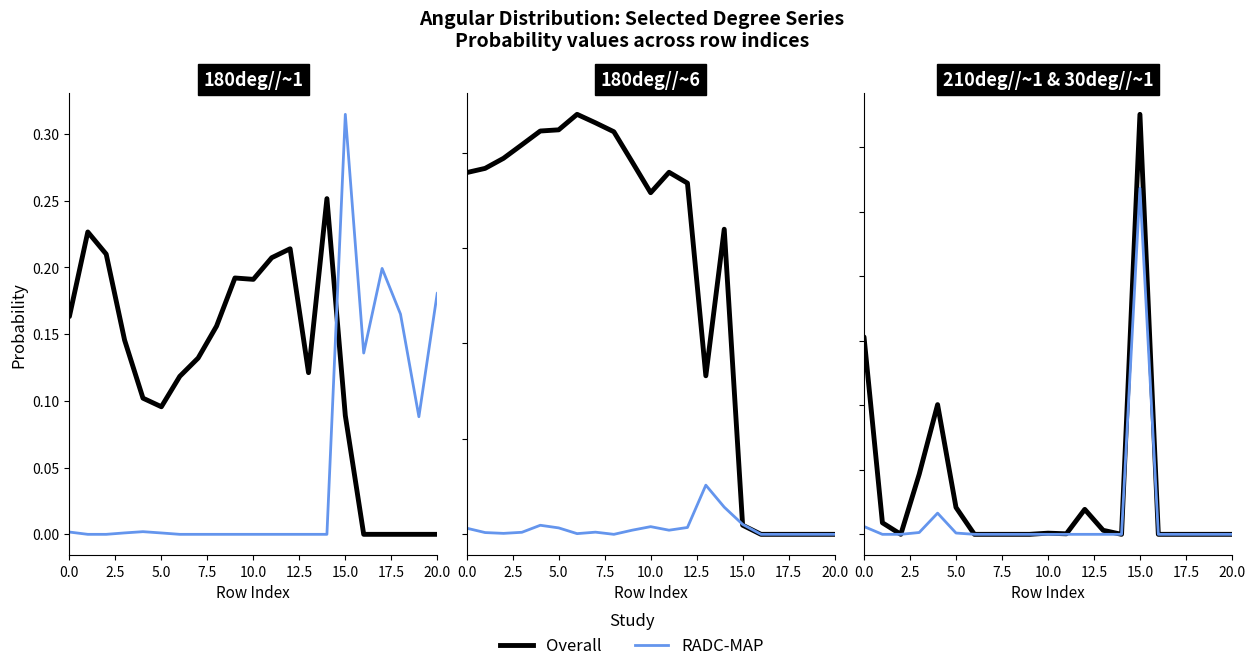

In Overall, how many points are higher than both neighbors (excluding endpoints)?

4